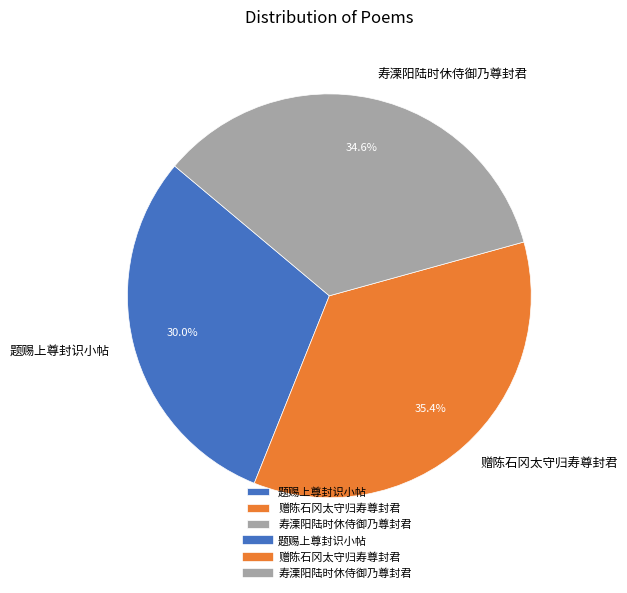

To the nearest percent, what portion does 寿溧阳陆时休侍御乃尊封君 represent?

35%